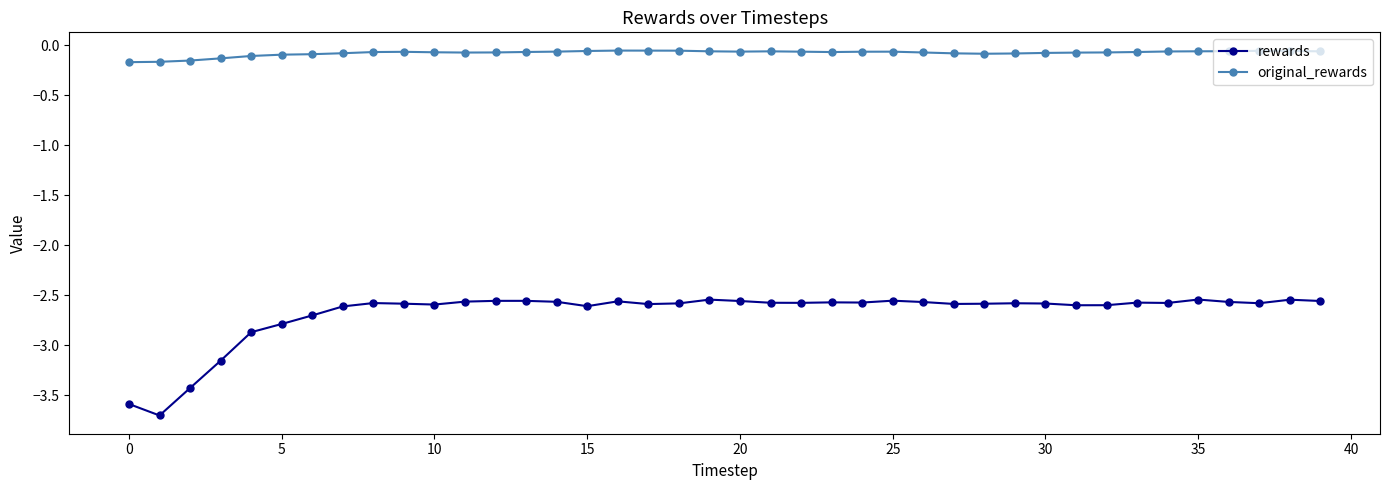

Which series has the widest spread of values?

rewards